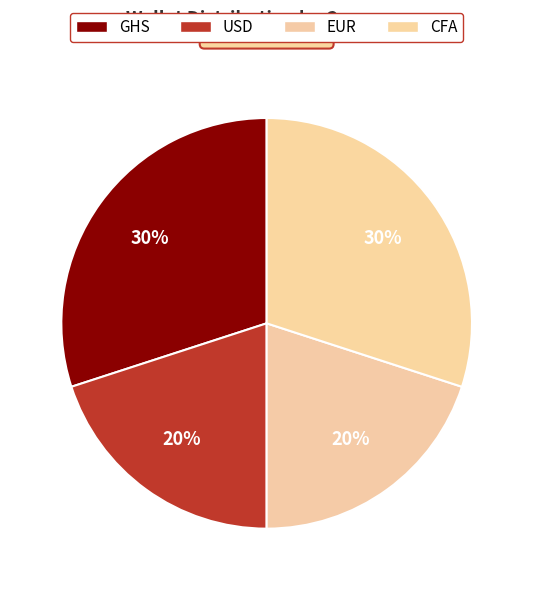

Count the number of slices in the pie.

4